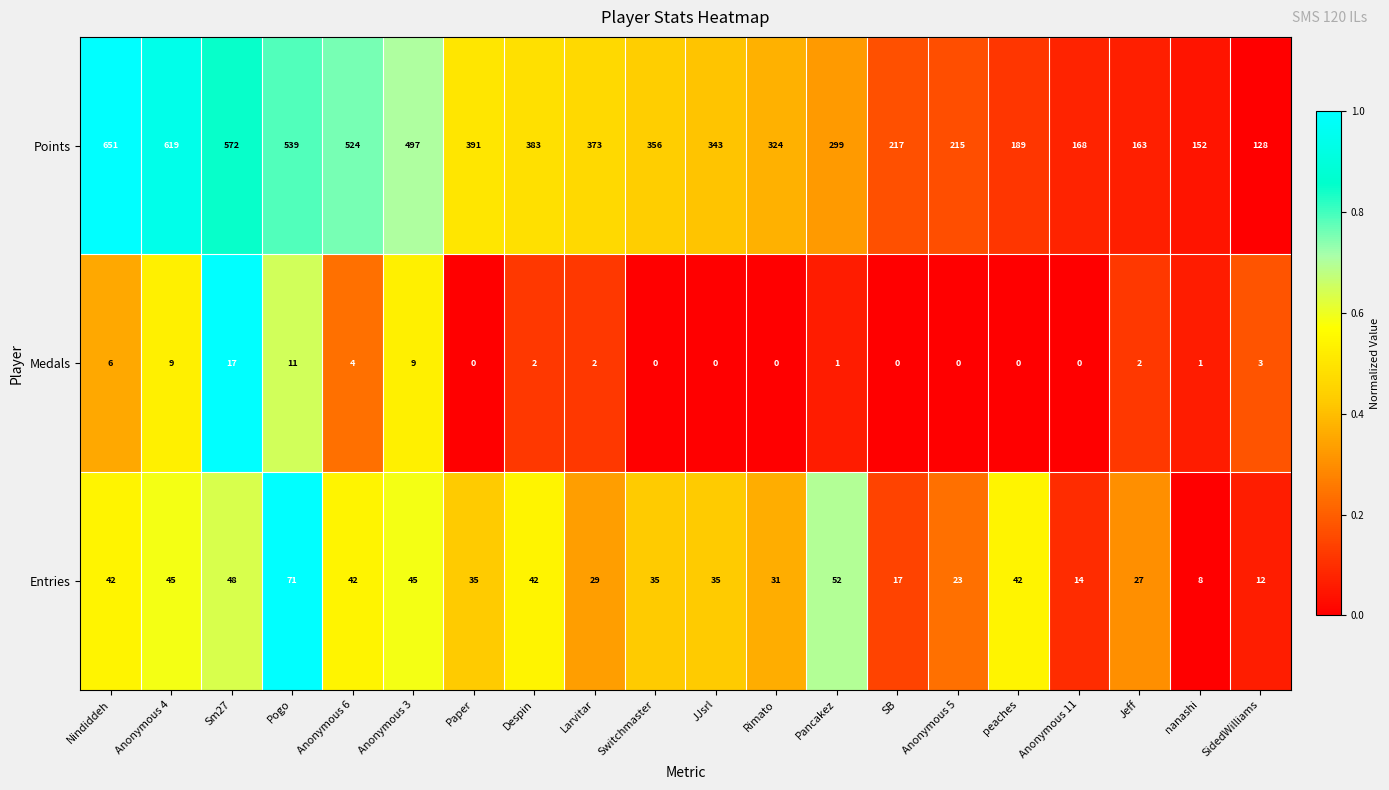

What is the sum of the Points values at Despin and Anonymous 3?

880